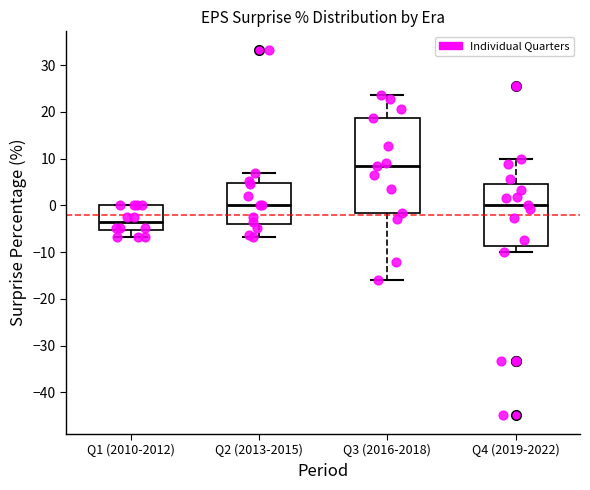

Reading left to right, transcribe this box plot: for each box, give where its median line is, the range the box spans, and where its two whiskers end, as read against the y-axis. The values are not printed on the chart, so give them approximately, as read against the axis.

Q1 (2010-2012): median -4, box -5 to 0, whiskers -7 to 0
Q2 (2013-2015): median 0, box -4 to 5, whiskers -7 to 7
Q3 (2016-2018): median 8, box -2 to 19, whiskers -16 to 24
Q4 (2019-2022): median 0, box -9 to 4, whiskers -10 to 10